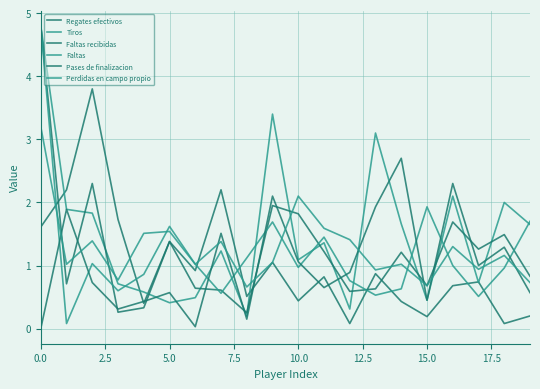

Does the chart have visible grid lines?

Yes